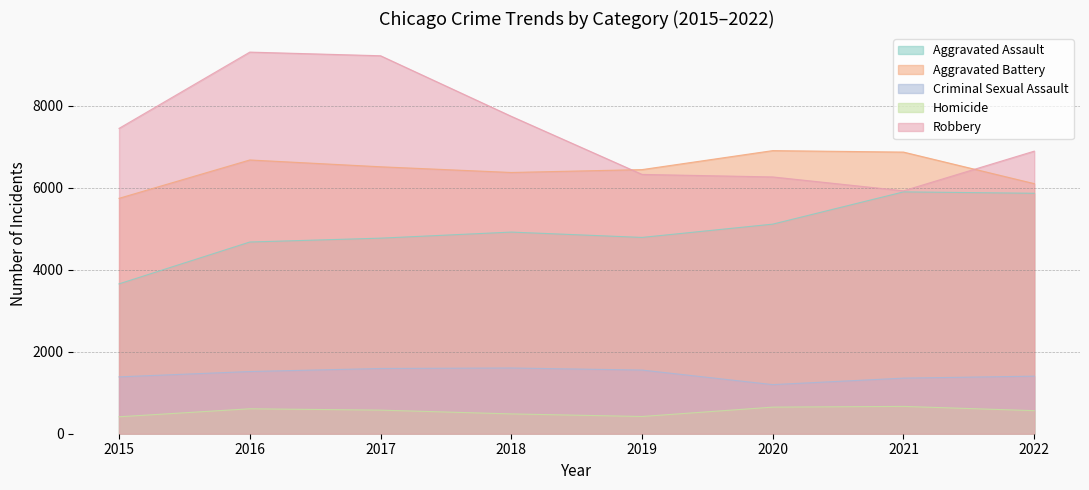

True or false: Robbery has a value of 16342 at 2017.

False